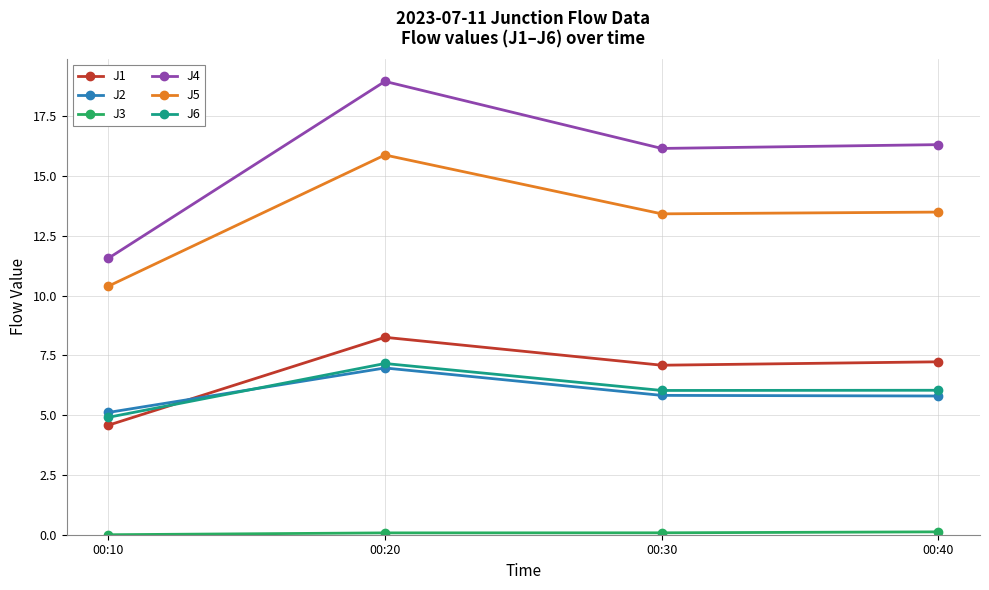

How many lines are shown in the chart?

6